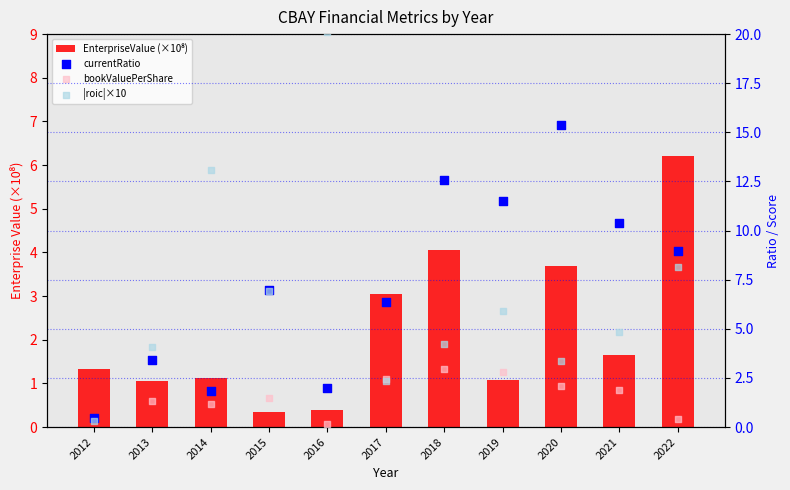

At which category is the sum across all series the highest?

2020